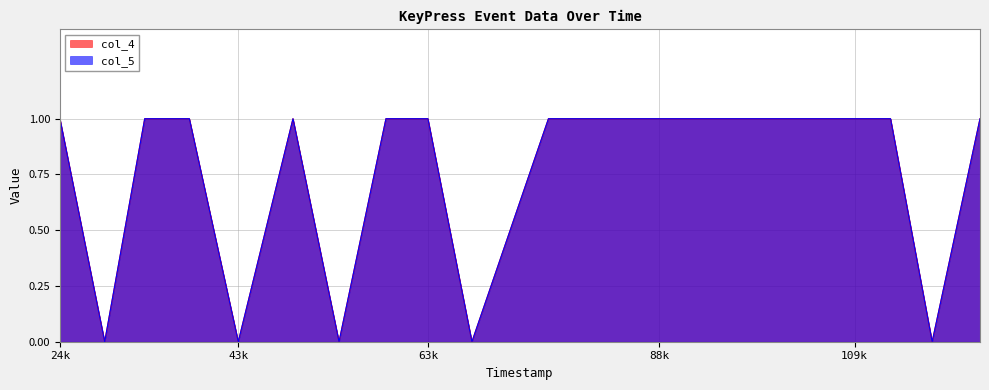

Reading right to left, transcribe all the data shown in this chart.

col_4: 1	0	1	1	1	1	1	1	1	1	0	1	1	0	1	0	1	1	0	1
col_5: 1	0	1	1	1	1	1	1	1	1	0	1	1	0	1	0	1	1	0	1